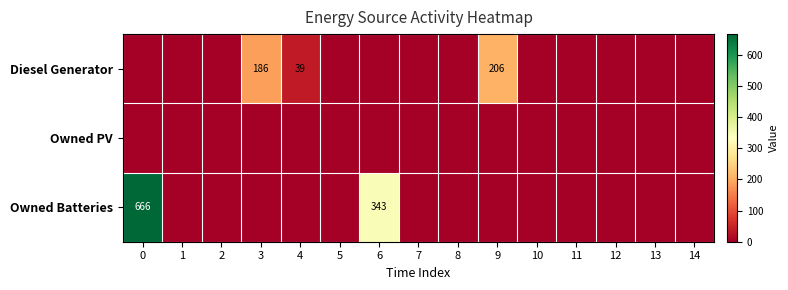

The Diesel Generator series shows 274 at 9. True or false?

False